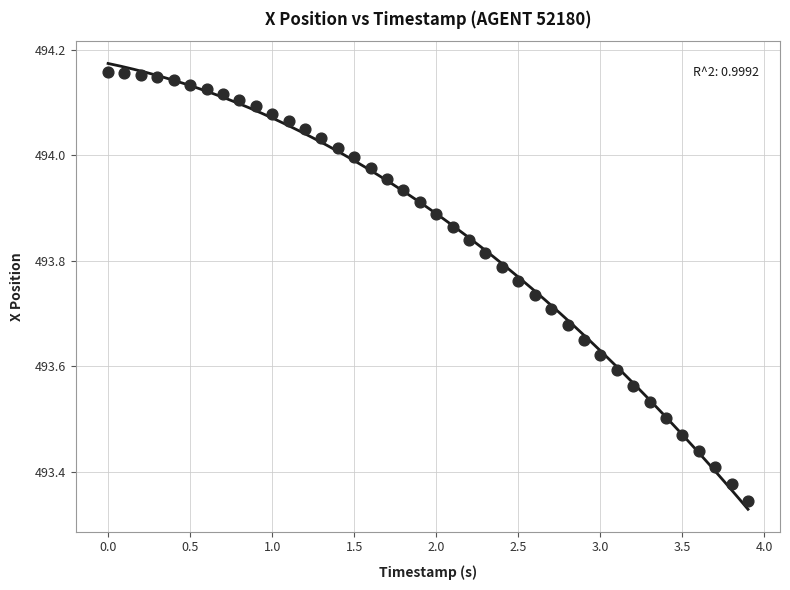

What is the range of X values (max minus min)?

3.9